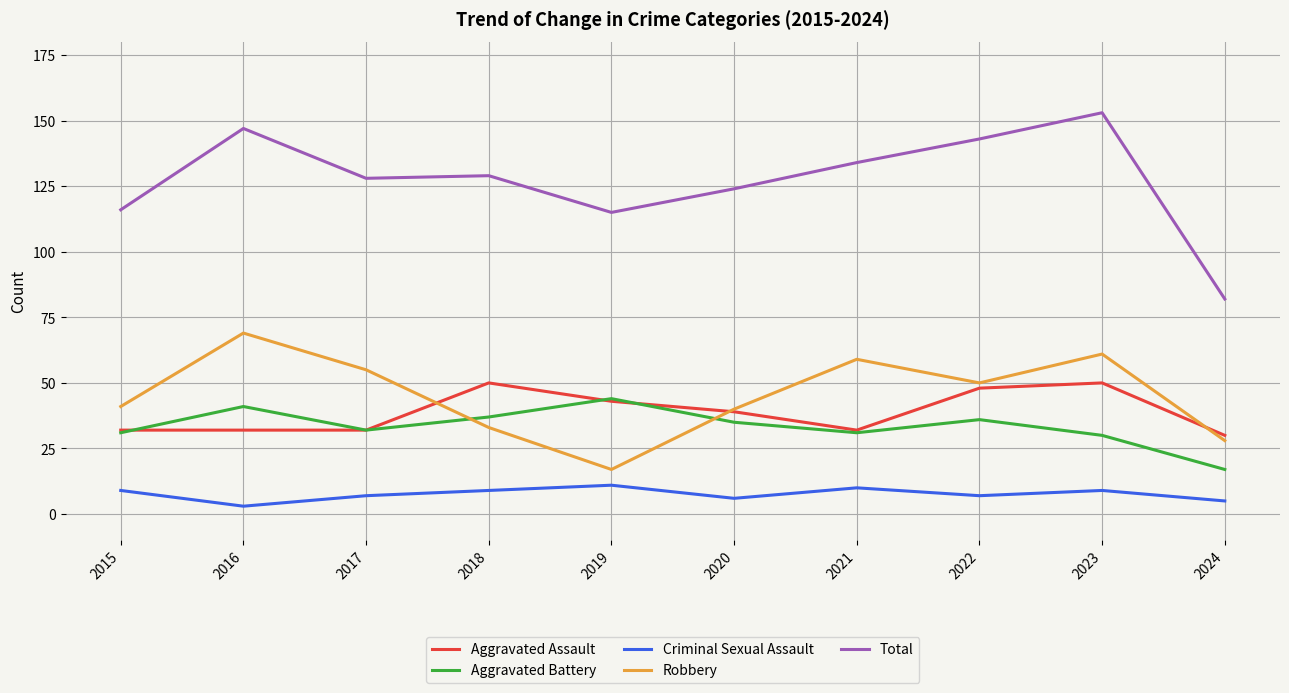

True or false: Criminal Sexual Assault and Total cross at least once.

False